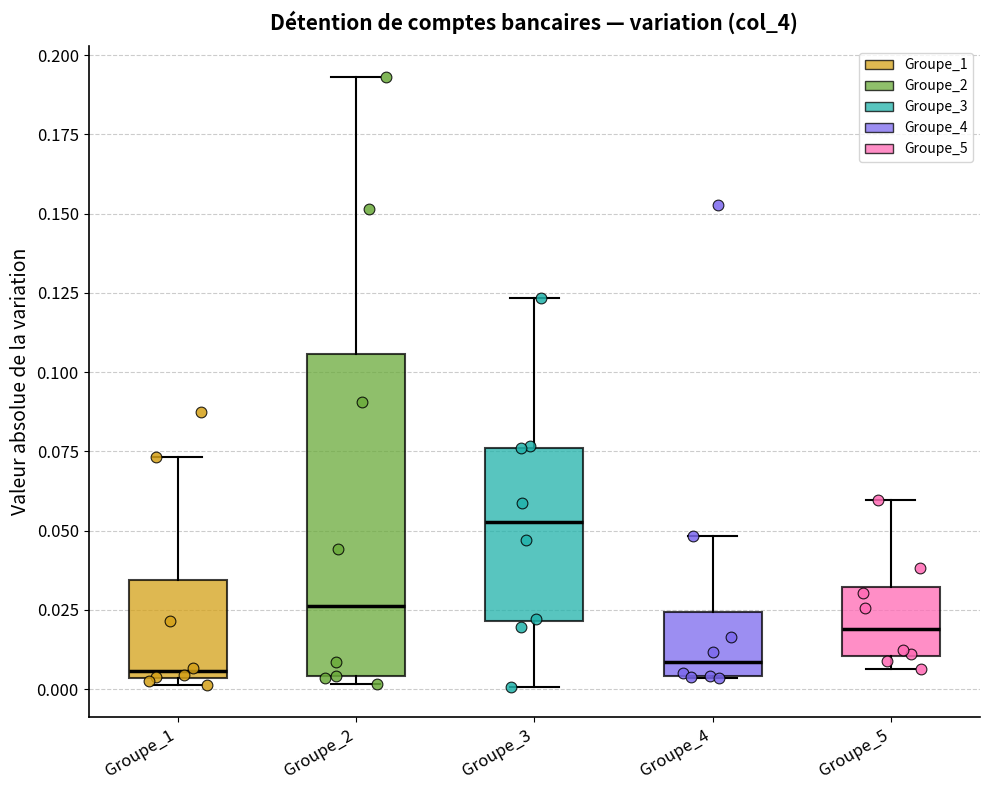

Reading left to right, transcribe this box plot: for each box, give where its median line is, the range the box spans, and where its two whiskers end, as read against the y-axis. The values are not printed on the chart, so give them approximately, as read against the axis.

Groupe_1: median 0.005 (just above the box's lower edge), box 0.005 to 0.035, whiskers 0.000 to 0.075
Groupe_2: median 0.025, box 0.005 to 0.105, whiskers 0.000 to 0.195
Groupe_3: median 0.055, box 0.020 to 0.075, whiskers 0.000 to 0.125
Groupe_4: median 0.010, box 0.005 to 0.025, whiskers 0.005 to 0.050
Groupe_5: median 0.020, box 0.010 to 0.030, whiskers 0.005 to 0.060